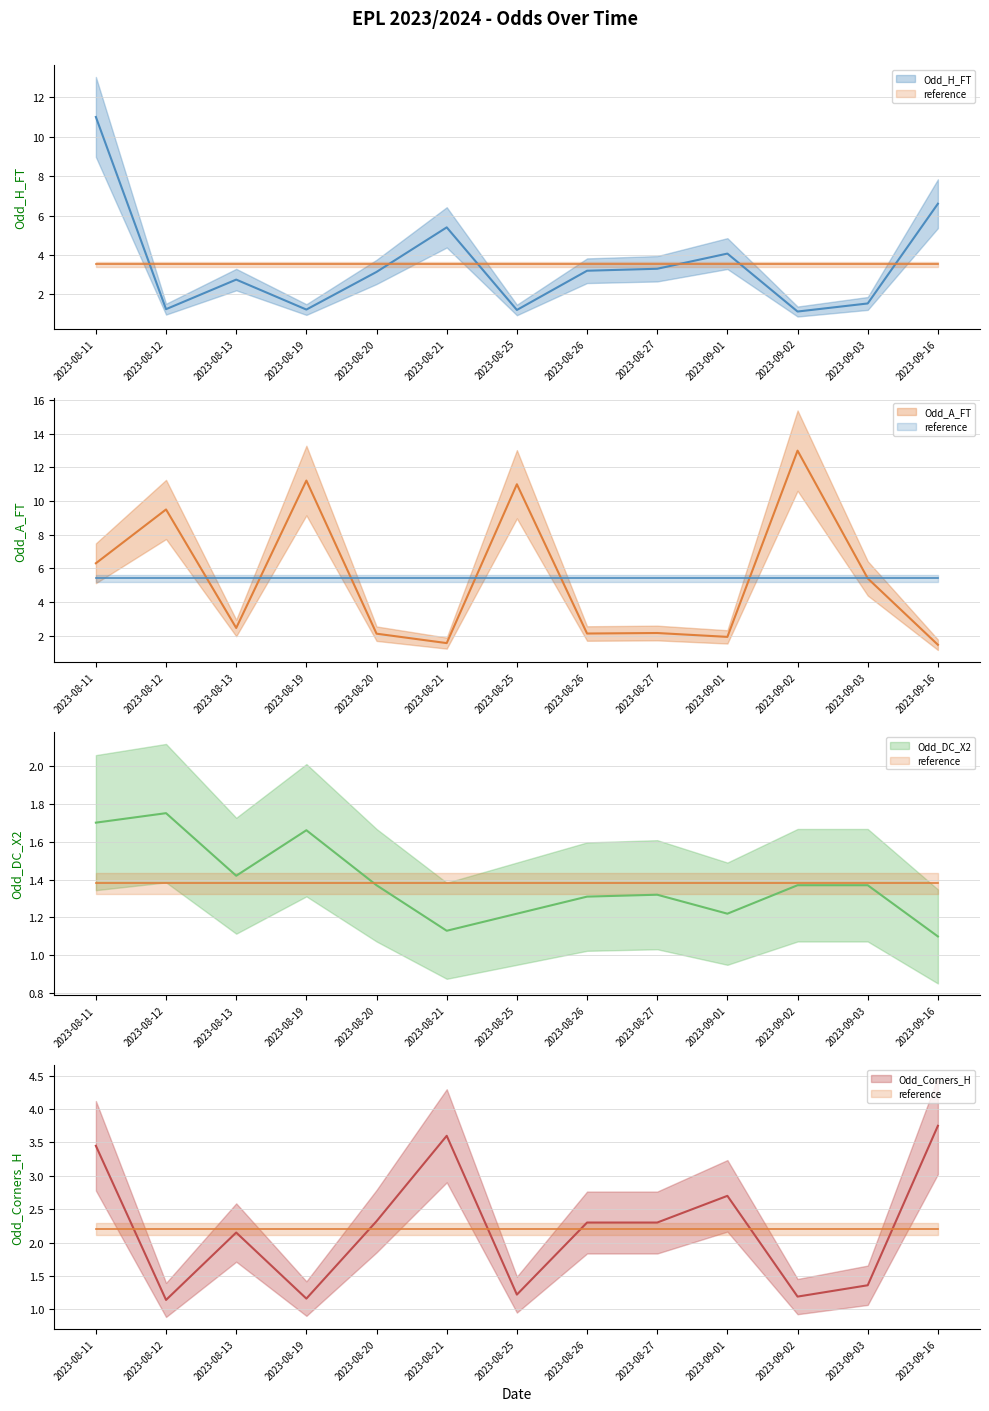

At which label does Odd_A_FT first exceed 2?

2023-08-11